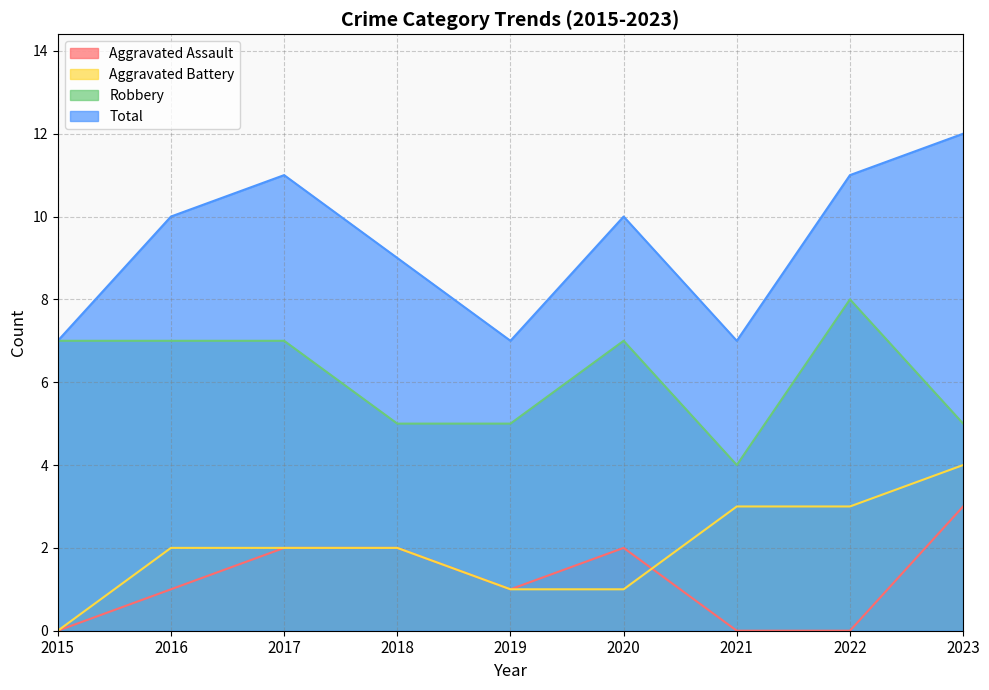

What value does the Robbery series have at 2018?

5